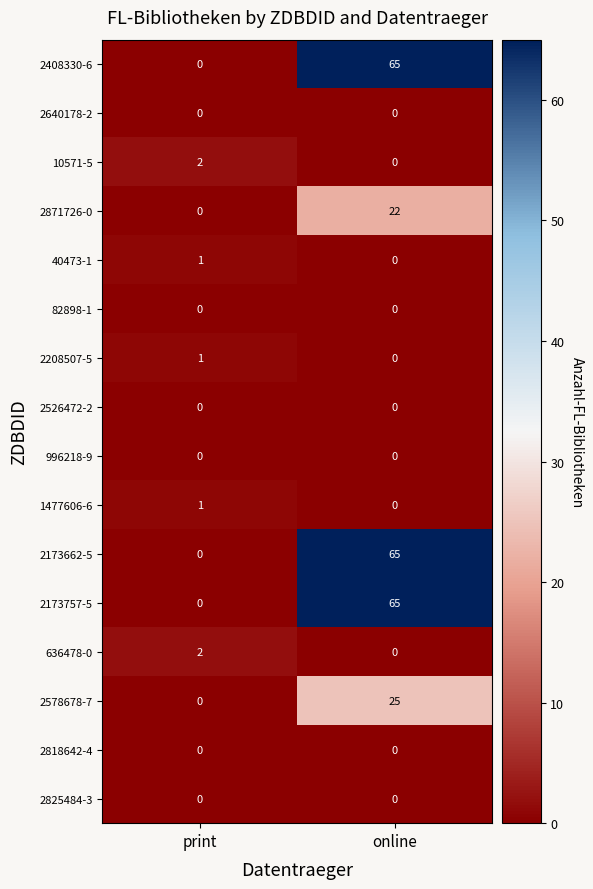

What is the spread (max minus min) of values at online?

65